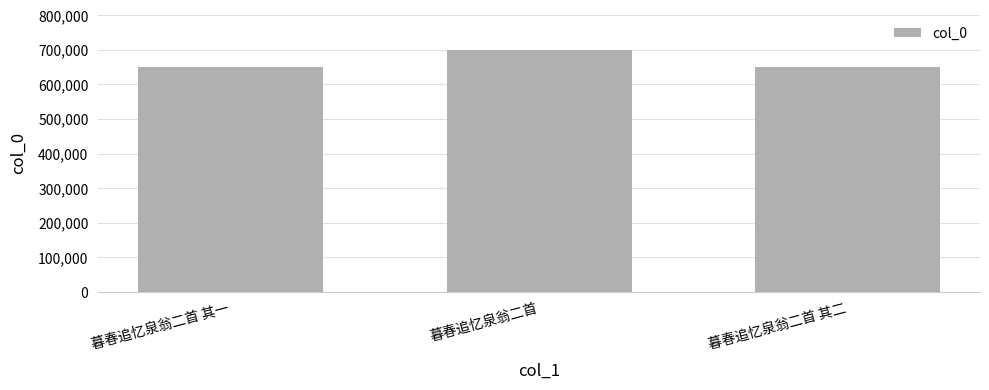

What is the label of the 1st bar from the left?

暮春追忆泉翁二首 其一